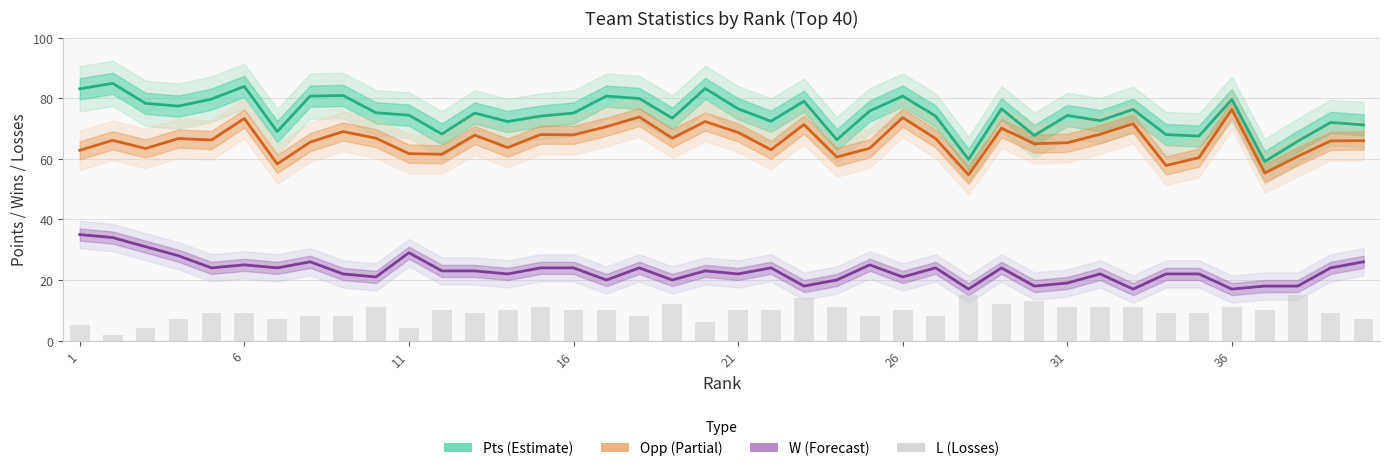

At how many categories does at least one series exceed 11?

40